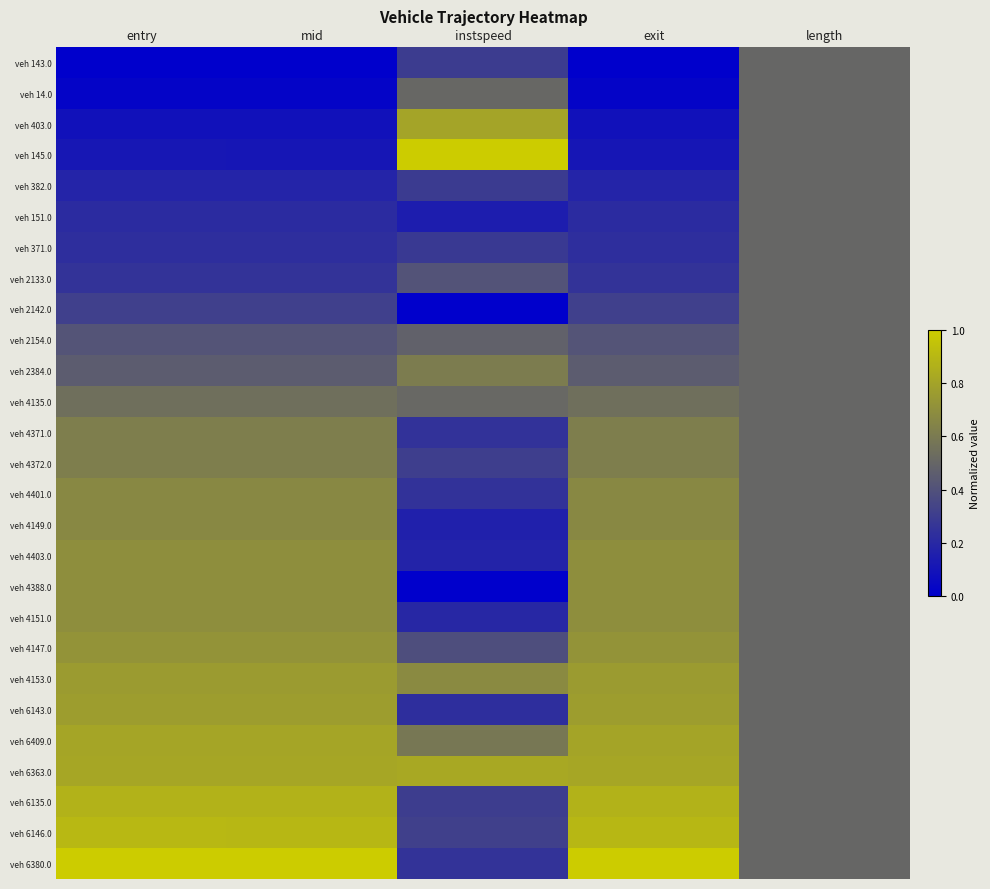

Reading left to right, extract all data points from this chart.

veh 143.0: entry=0.0	mid=0.0	instspeed=0.3	exit=0.0	length=0.5
veh 14.0: entry=0.0	mid=0.0	instspeed=0.5	exit=0.0	length=0.5
veh 403.0: entry=0.1	mid=0.1	instspeed=0.8	exit=0.1	length=0.5
veh 145.0: entry=0.1	mid=0.1	instspeed=1.0	exit=0.1	length=0.5
veh 382.0: entry=0.2	mid=0.2	instspeed=0.3	exit=0.2	length=0.5
veh 151.0: entry=0.2	mid=0.2	instspeed=0.1	exit=0.2	length=0.5
veh 371.0: entry=0.2	mid=0.2	instspeed=0.3	exit=0.2	length=0.5
veh 2133.0: entry=0.3	mid=0.3	instspeed=0.4	exit=0.3	length=0.5
veh 2142.0: entry=0.3	mid=0.3	instspeed=0.0	exit=0.3	length=0.5
veh 2154.0: entry=0.4	mid=0.4	instspeed=0.5	exit=0.4	length=0.5
veh 2384.0: entry=0.5	mid=0.5	instspeed=0.6	exit=0.5	length=0.5
veh 4135.0: entry=0.5	mid=0.5	instspeed=0.5	exit=0.5	length=0.5
veh 4371.0: entry=0.6	mid=0.6	instspeed=0.2	exit=0.6	length=0.5
veh 4372.0: entry=0.6	mid=0.6	instspeed=0.3	exit=0.6	length=0.5
veh 4401.0: entry=0.7	mid=0.7	instspeed=0.2	exit=0.7	length=0.5
veh 4149.0: entry=0.7	mid=0.7	instspeed=0.2	exit=0.7	length=0.5
veh 4403.0: entry=0.7	mid=0.7	instspeed=0.2	exit=0.7	length=0.5
veh 4388.0: entry=0.7	mid=0.7	instspeed=0.0	exit=0.7	length=0.5
veh 4151.0: entry=0.7	mid=0.7	instspeed=0.2	exit=0.7	length=0.5
veh 4147.0: entry=0.7	mid=0.7	instspeed=0.4	exit=0.7	length=0.5
veh 4153.0: entry=0.8	mid=0.8	instspeed=0.7	exit=0.8	length=0.5
veh 6143.0: entry=0.8	mid=0.8	instspeed=0.2	exit=0.8	length=0.5
veh 6409.0: entry=0.8	mid=0.8	instspeed=0.6	exit=0.8	length=0.5
veh 6363.0: entry=0.8	mid=0.8	instspeed=0.8	exit=0.8	length=0.5
veh 6135.0: entry=0.9	mid=0.9	instspeed=0.3	exit=0.9	length=0.5
veh 6146.0: entry=0.9	mid=0.9	instspeed=0.3	exit=0.9	length=0.5
veh 6380.0: entry=1.0	mid=1.0	instspeed=0.3	exit=1.0	length=0.5